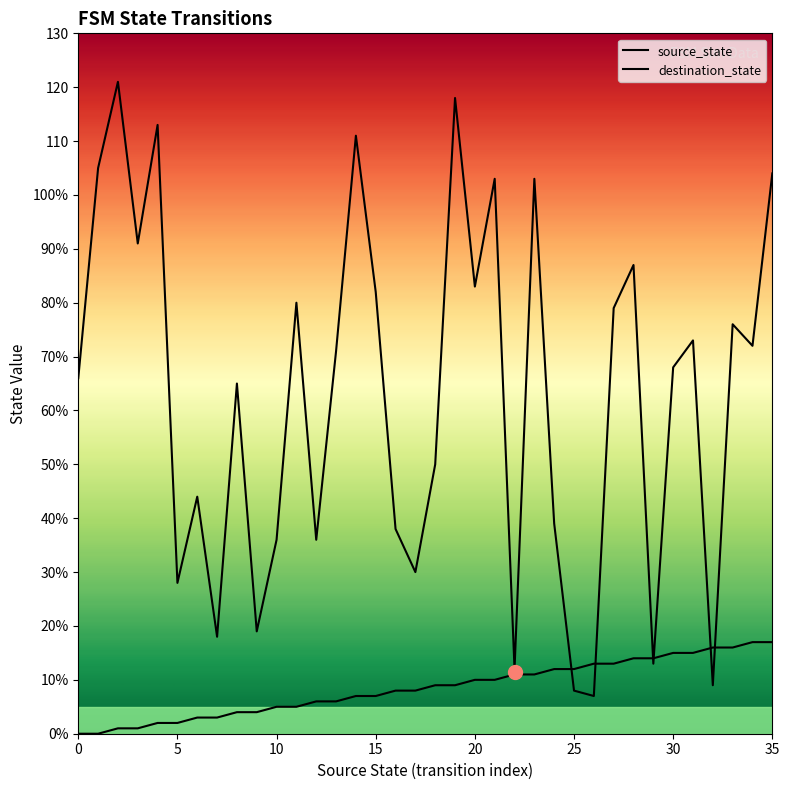

The destination_state series shows 13 at 29. True or false?

True